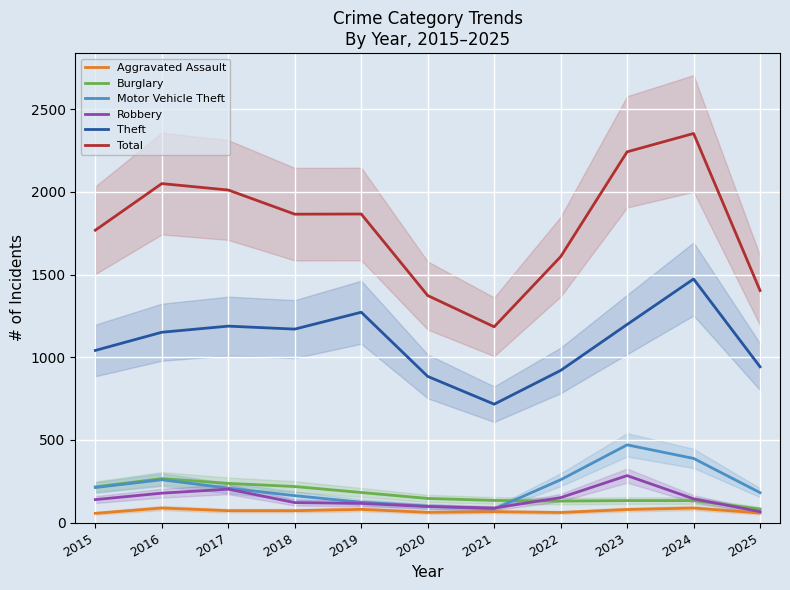

Is this an area chart (filled region under the line)?

No